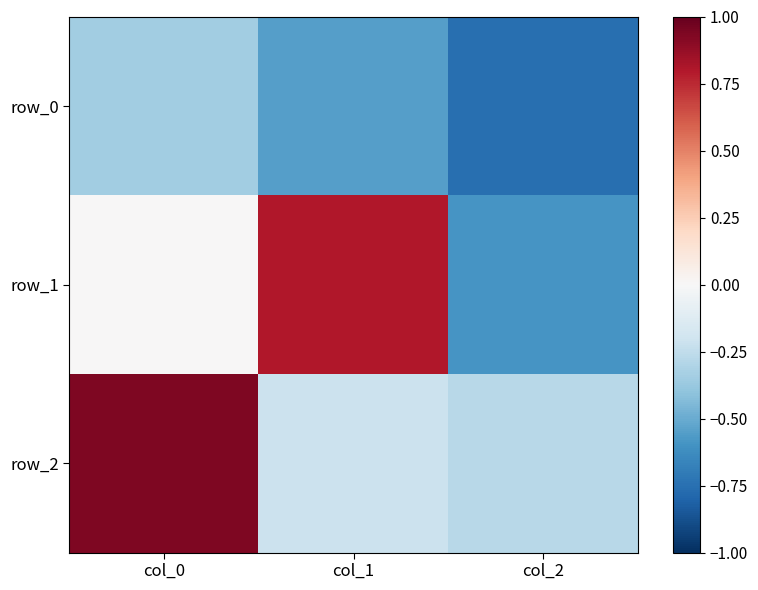

What is the lowest value of the row_0 series?

-0.8